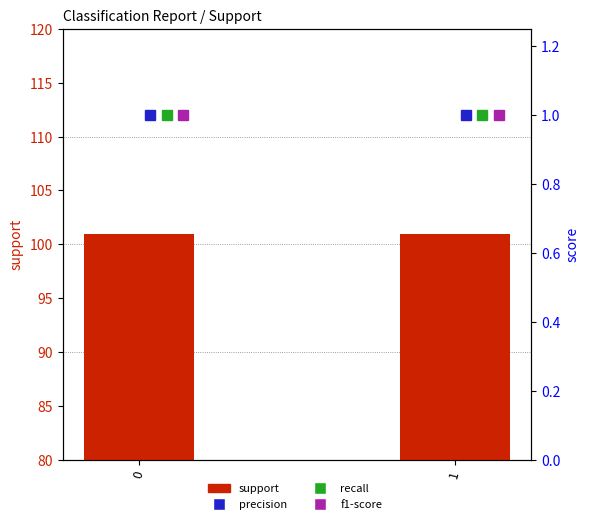

Which series has the largest range (max minus min)?

support